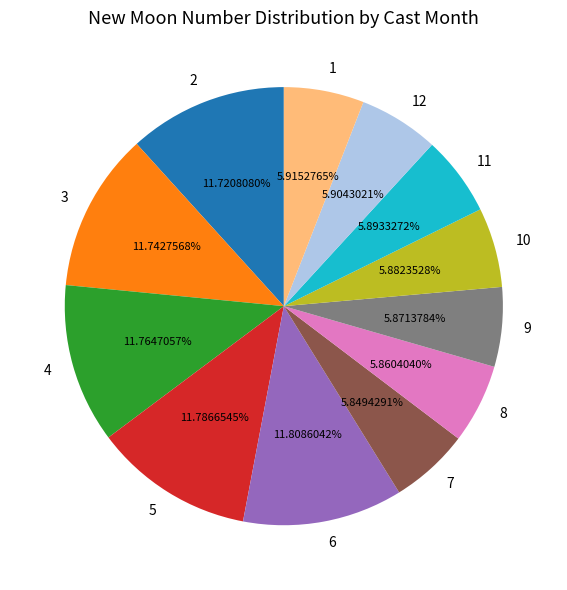

Is there a majority slice in this chart?

No